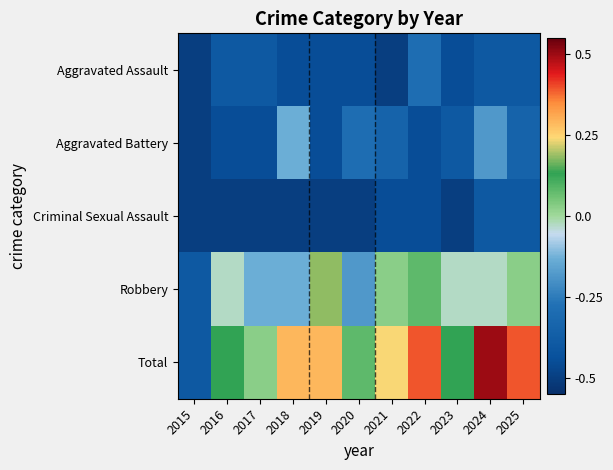

What is the difference between the highest and lowest values at 2020?

0.6